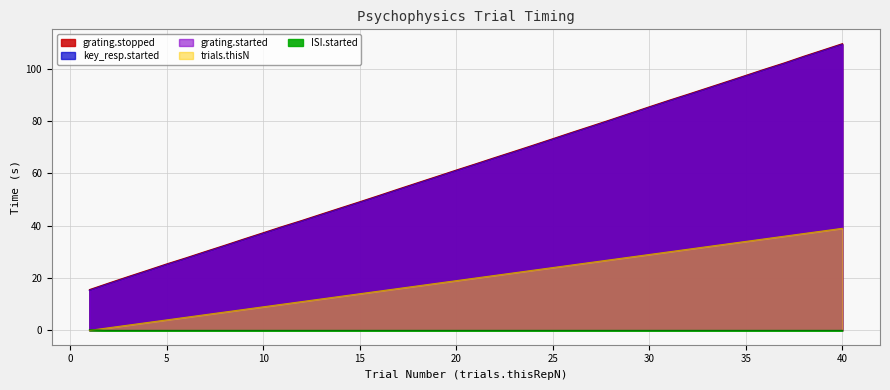

What is the average value of the key_resp.started series?

62.2